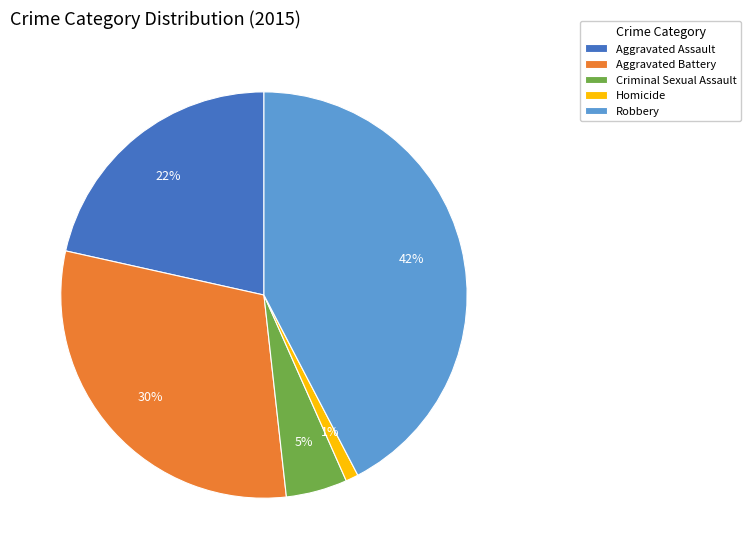

The Criminal Sexual Assault slice represents 5% of the pie. True or false?

True